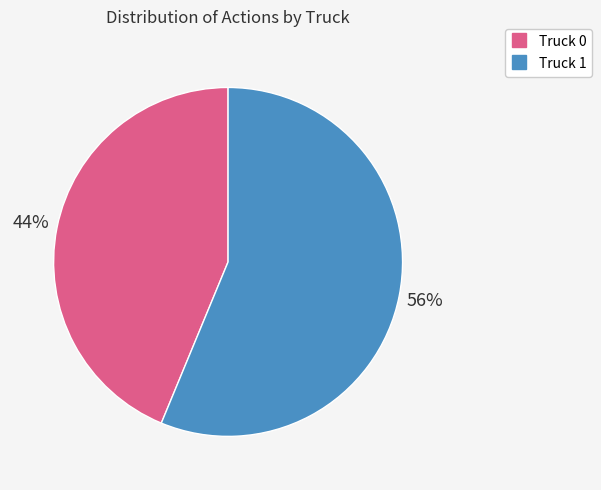

Which slice represents more than half of the pie?

Truck 1